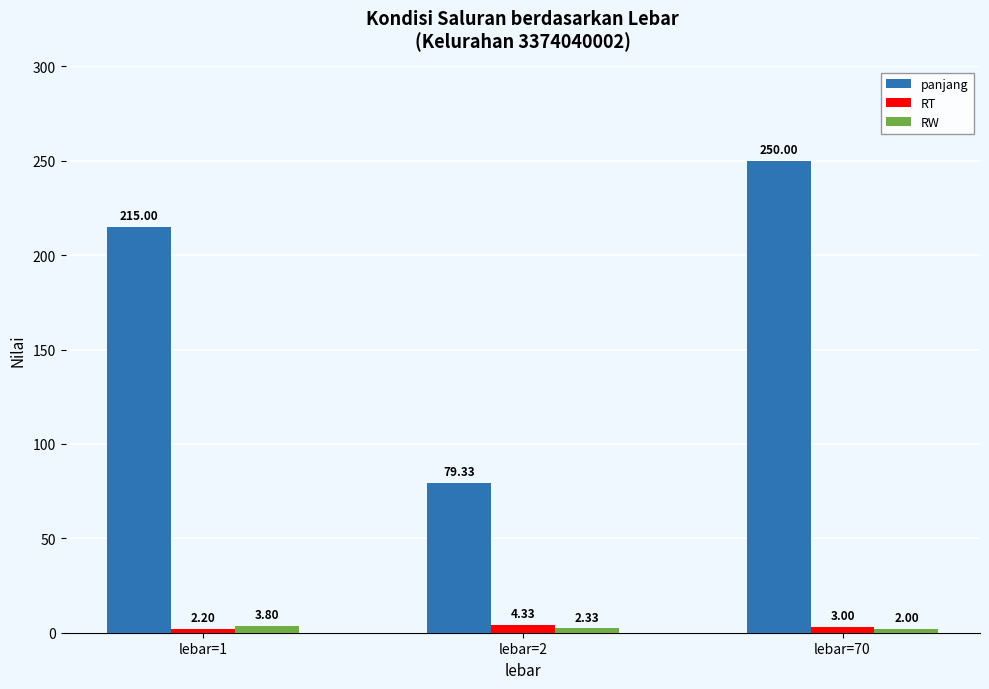

Which series has the largest range (max minus min)?

panjang